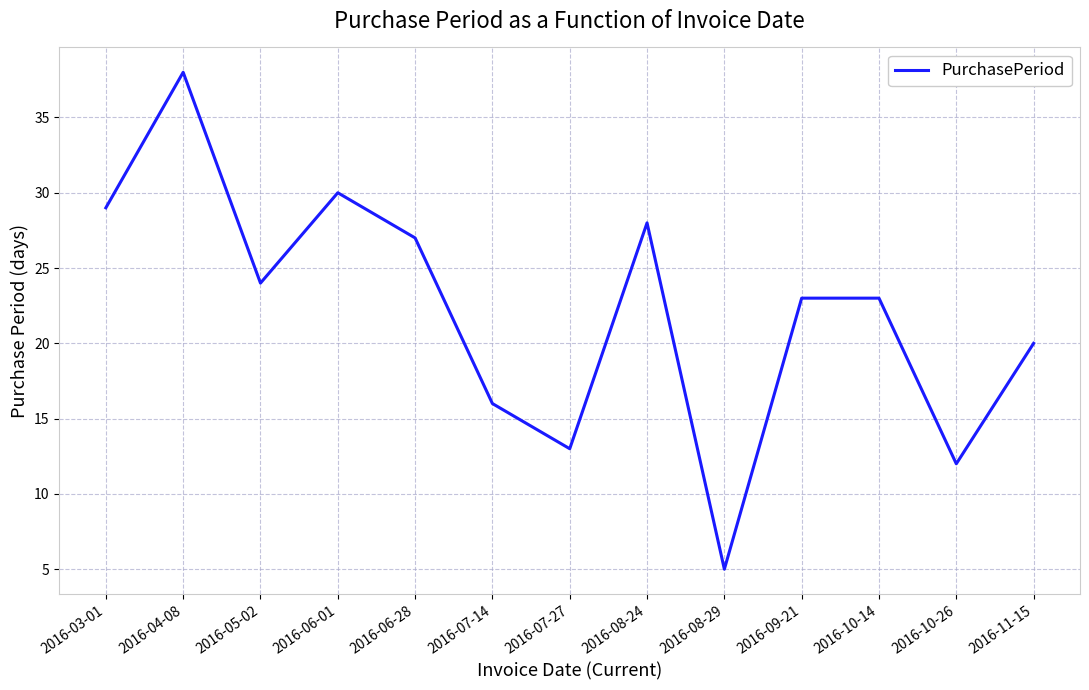

What position from the left is 2016-05-02?

3